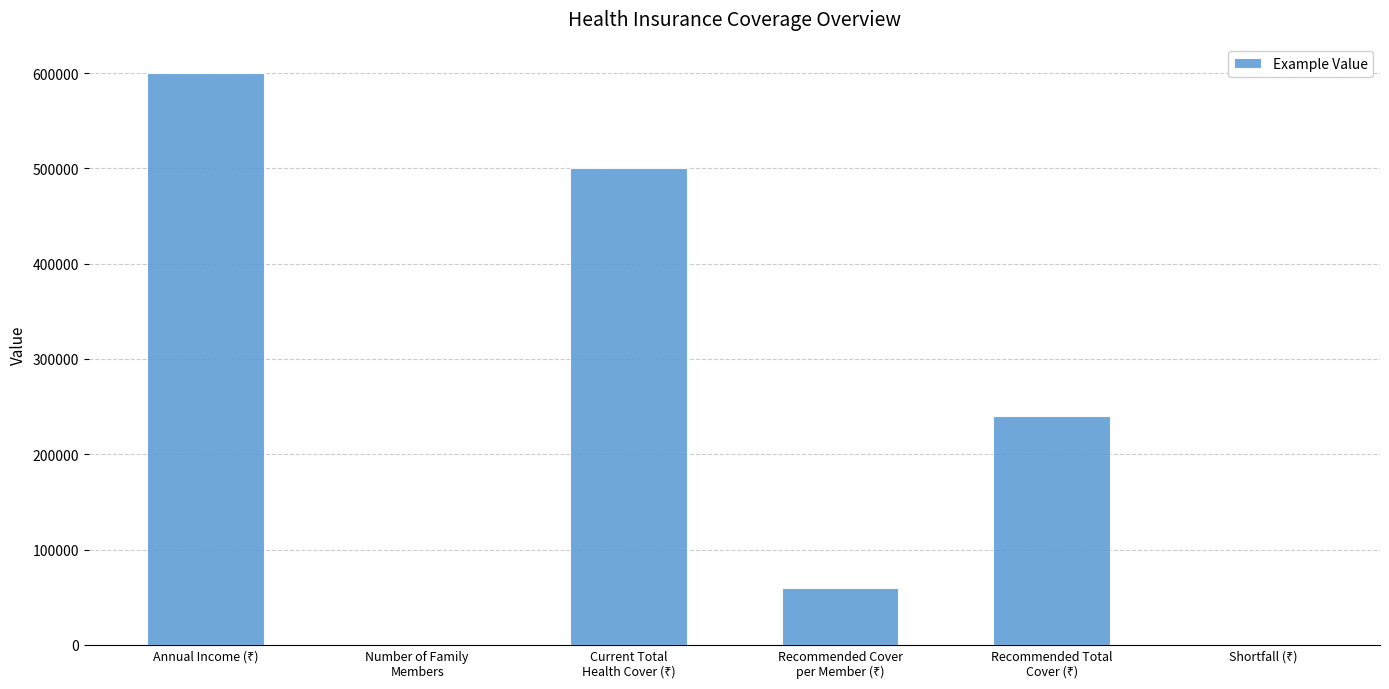

Are the bars horizontal?

No